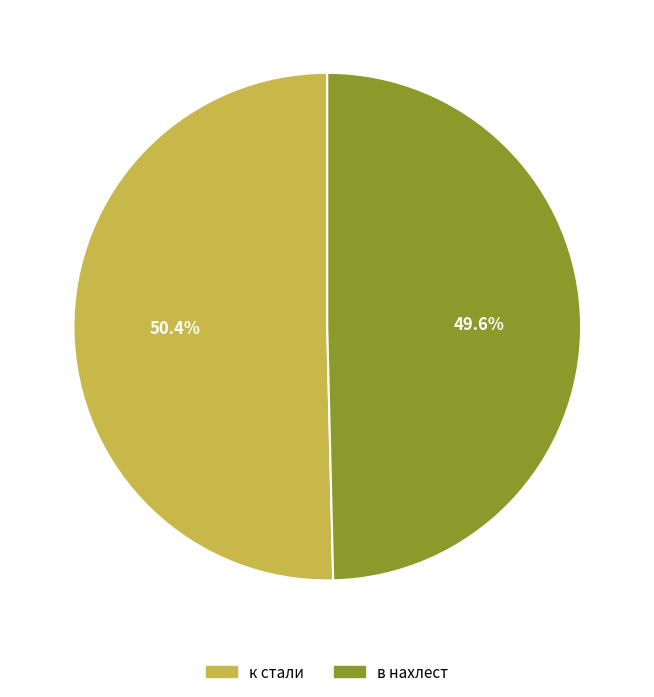

Which slice is the largest?

к стали